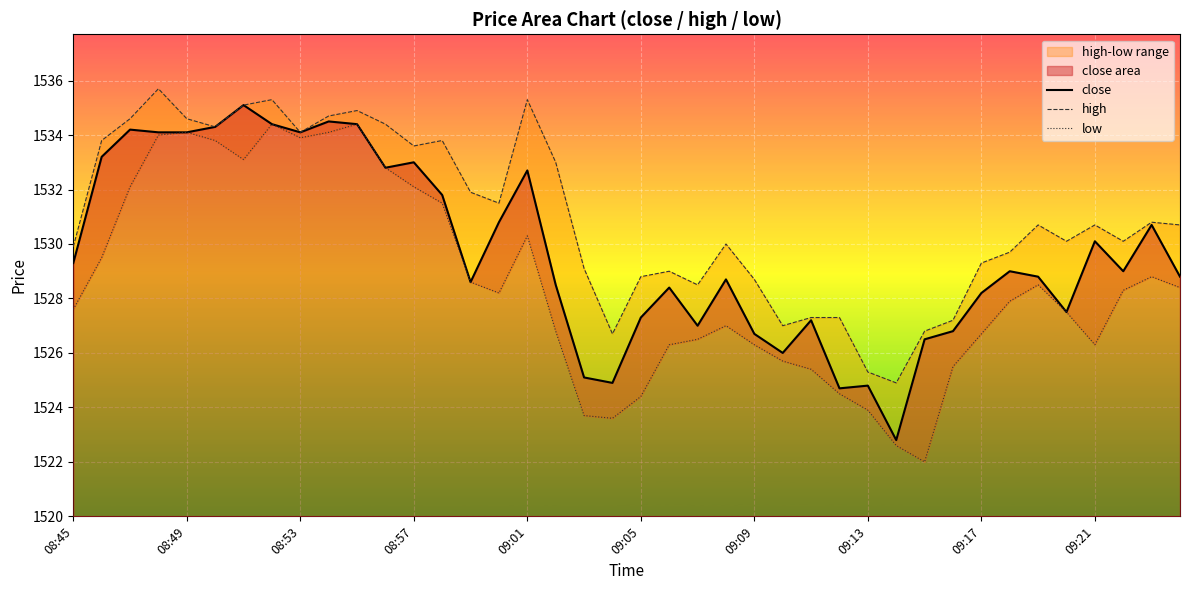

Reading left to right, transcribe all the data shown in this chart.

close: 1529.3	1533.2	1534.2	1534.1	1534.1	1534.3	1535.1	1534.4	1534.1	1534.5	1534.4	1532.8	1533.0	1531.8	1528.6	1530.8	1532.7	1528.5	1525.1	1524.9	1527.3	1528.4	1527.0	1528.7	1526.7	1526.0	1527.2	1524.7	1524.8	1522.8	1526.5	1526.8	1528.2	1529.0	1528.8	1527.5	1530.1	1529.0	1530.7	1528.8
high: 1529.9	1533.8	1534.6	1535.7	1534.6	1534.3	1535.1	1535.3	1534.1	1534.7	1534.9	1534.4	1533.6	1533.8	1531.9	1531.5	1535.3	1533.0	1529.1	1526.7	1528.8	1529.0	1528.5	1530.0	1528.7	1527.0	1527.3	1527.3	1525.3	1524.9	1526.8	1527.2	1529.3	1529.7	1530.7	1530.1	1530.7	1530.1	1530.8	1530.7
low: 1527.6	1529.5	1532.1	1534.0	1534.1	1533.8	1533.1	1534.4	1533.9	1534.1	1534.4	1532.8	1532.1	1531.5	1528.6	1528.2	1530.3	1526.8	1523.7	1523.6	1524.4	1526.3	1526.5	1527.0	1526.3	1525.7	1525.4	1524.5	1523.9	1522.6	1522.0	1525.5	1526.7	1527.9	1528.5	1527.5	1526.3	1528.3	1528.8	1528.4